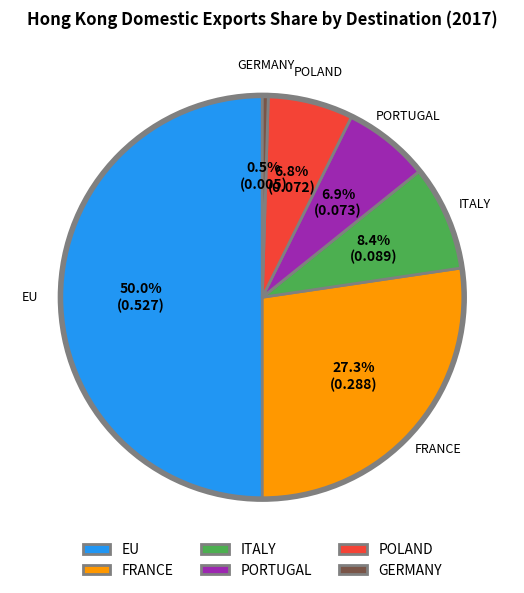

Which has a higher value, EU or FRANCE?

EU